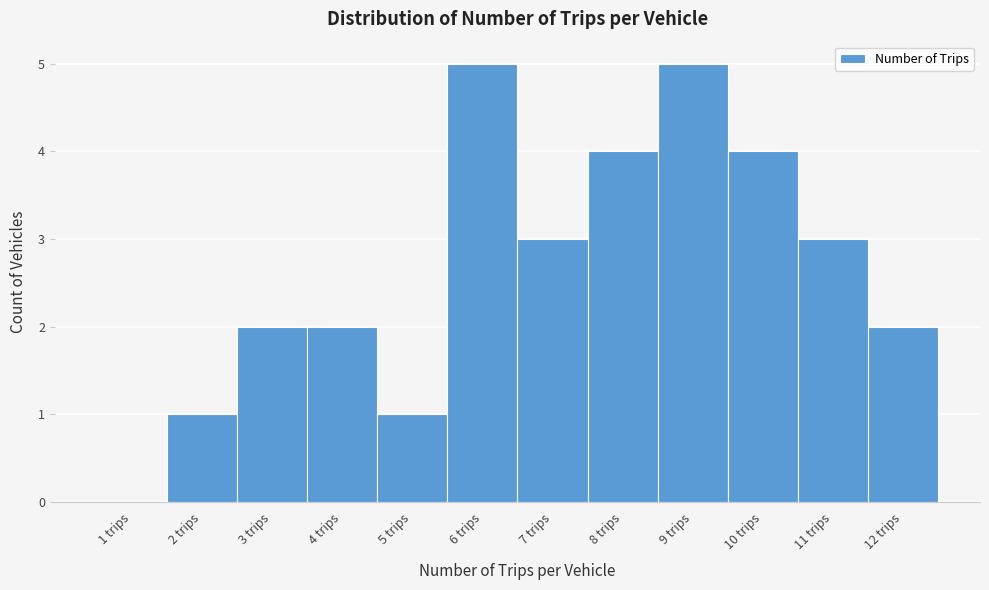

Reading right to left, list all the values displayed in this chart.

12 trips=2	11 trips=3	10 trips=4	9 trips=5	8 trips=4	7 trips=3	6 trips=5	5 trips=1	4 trips=2	3 trips=2	2 trips=1	1 trips=0